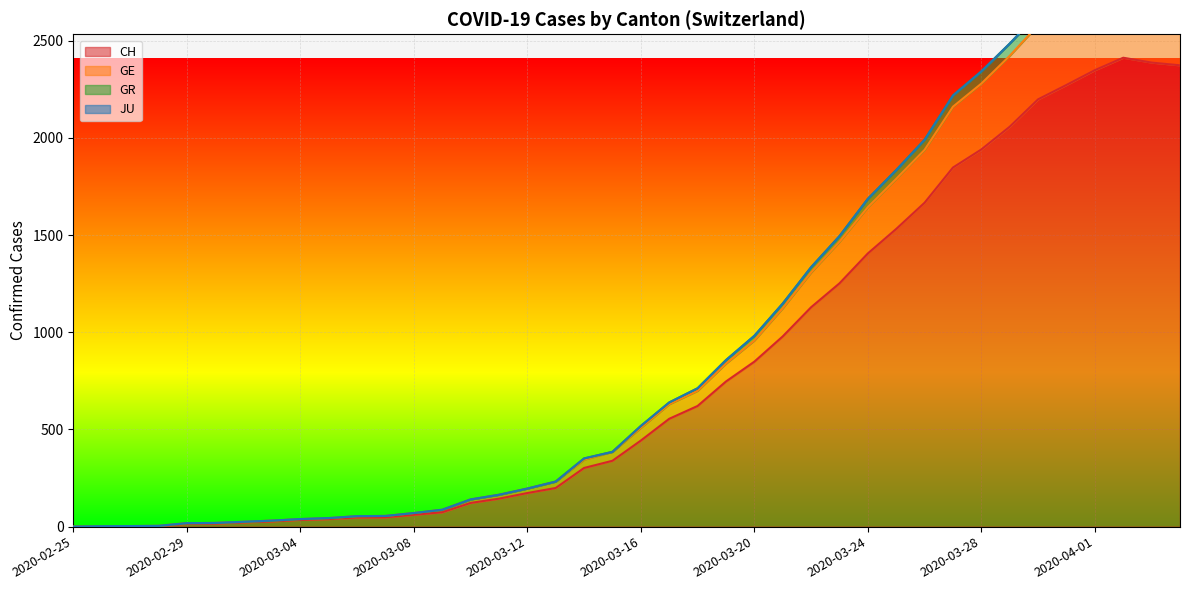

Between 2020-03-06 and 2020-03-10, which series saw the biggest shift?

GE